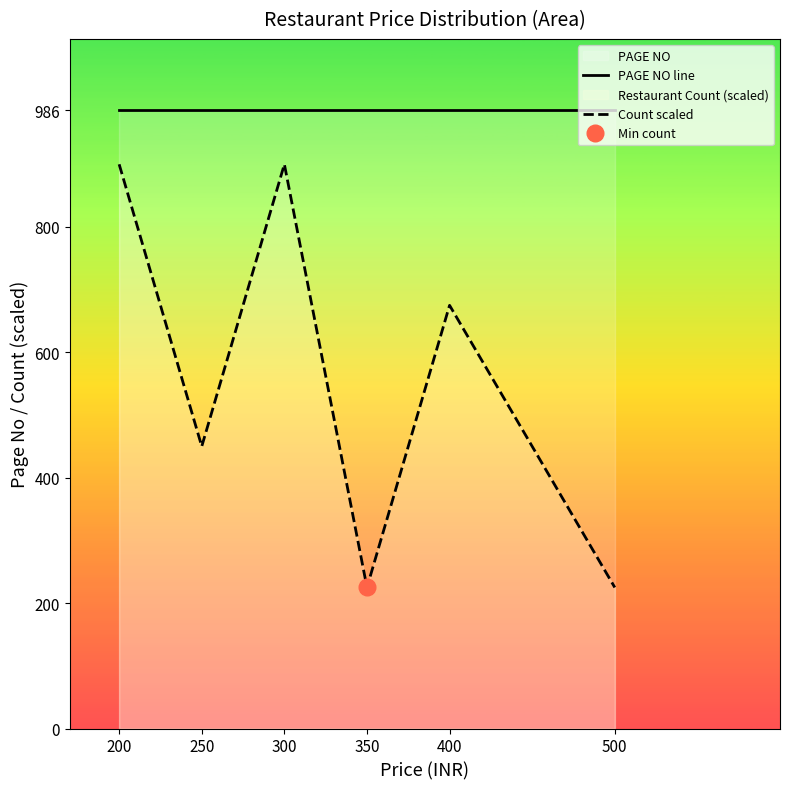

At which category does the chart reach its minimum across all series?

350